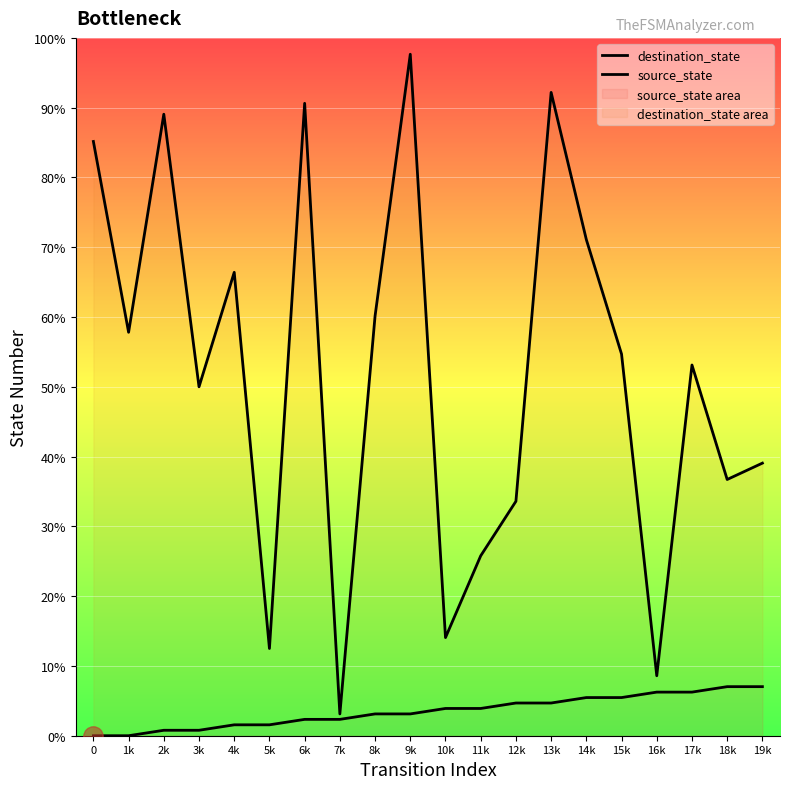

Is it true that source_state equals 7.0 at 18k?

True